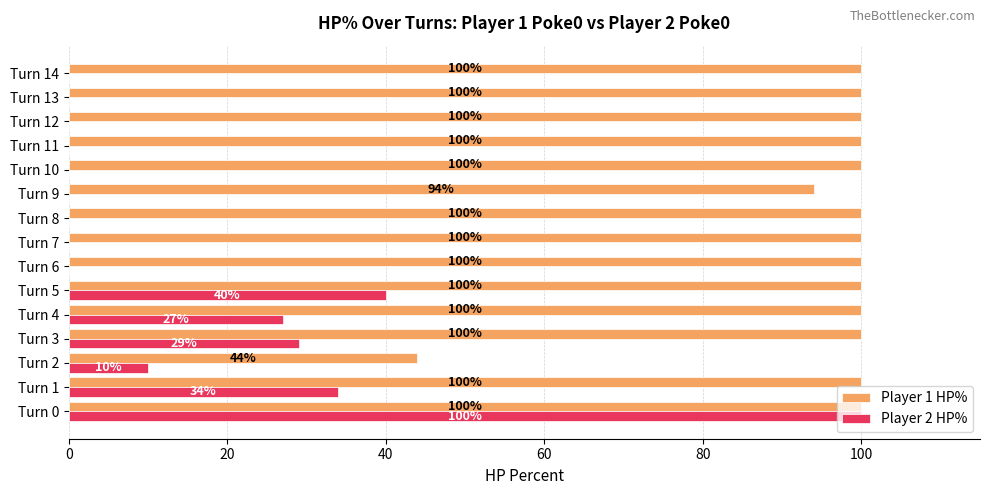

Which category has the highest value in the Player 2 HP% series?

Turn 0